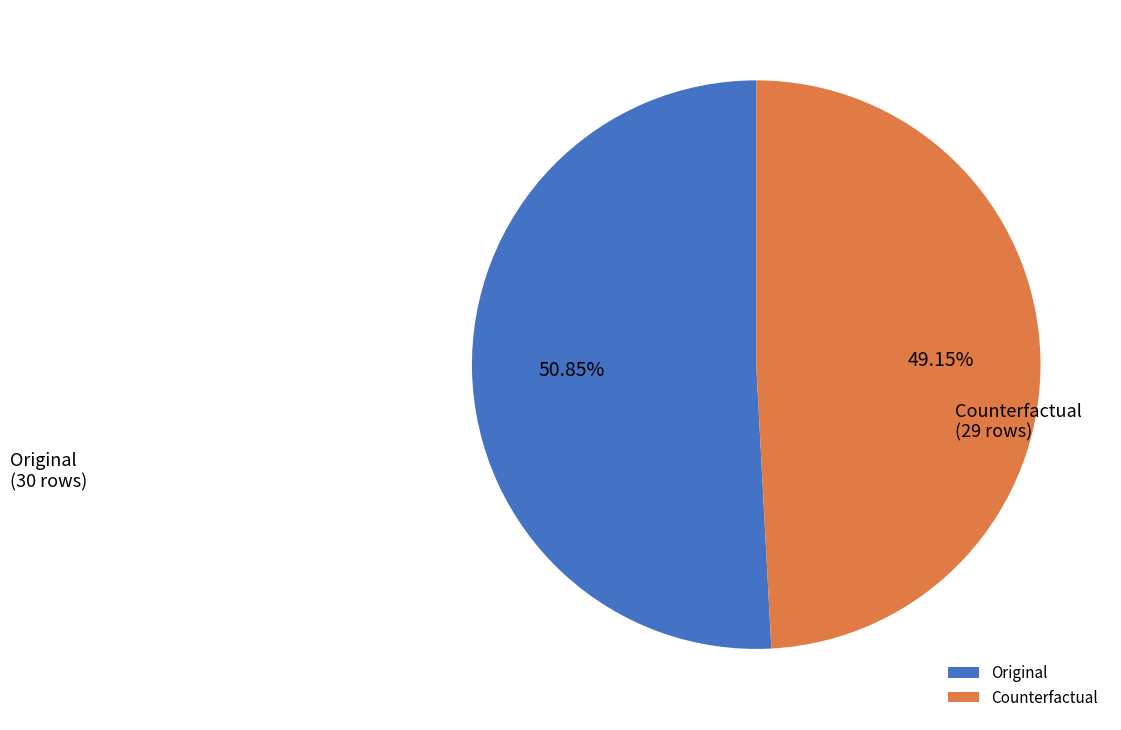

Count the number of slices in the pie.

2